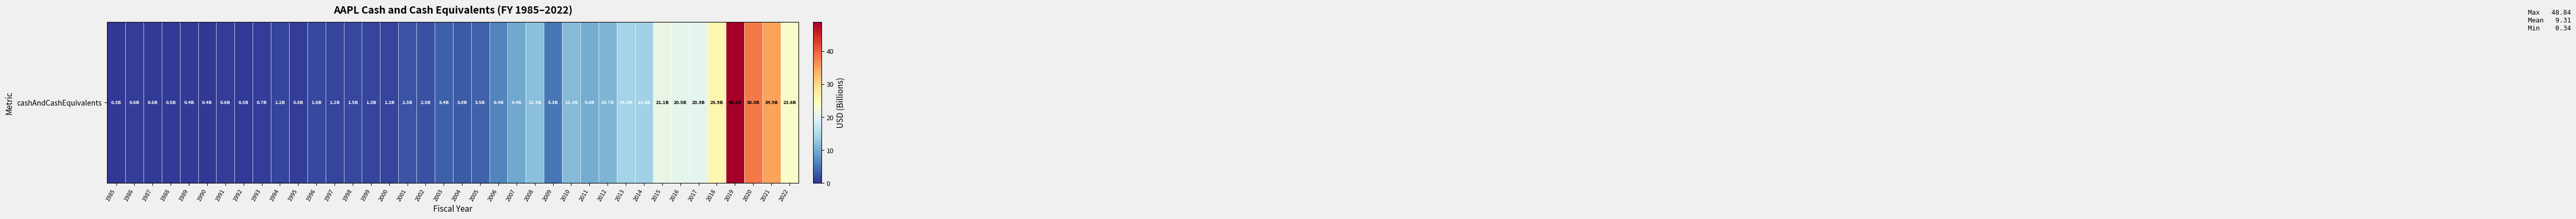

Reading right to left, list all the values displayed in this chart.

23.6	34.9	38.0	48.8	25.9	20.3	20.5	21.1	13.8	14.3	10.7	9.8	11.3	5.3	11.9	9.4	6.4	3.5	3.0	3.4	2.3	2.3	1.2	1.3	1.5	1.2	1.6	0.8	1.2	0.7	0.5	0.6	0.4	0.4	0.5	0.6	0.6	0.3